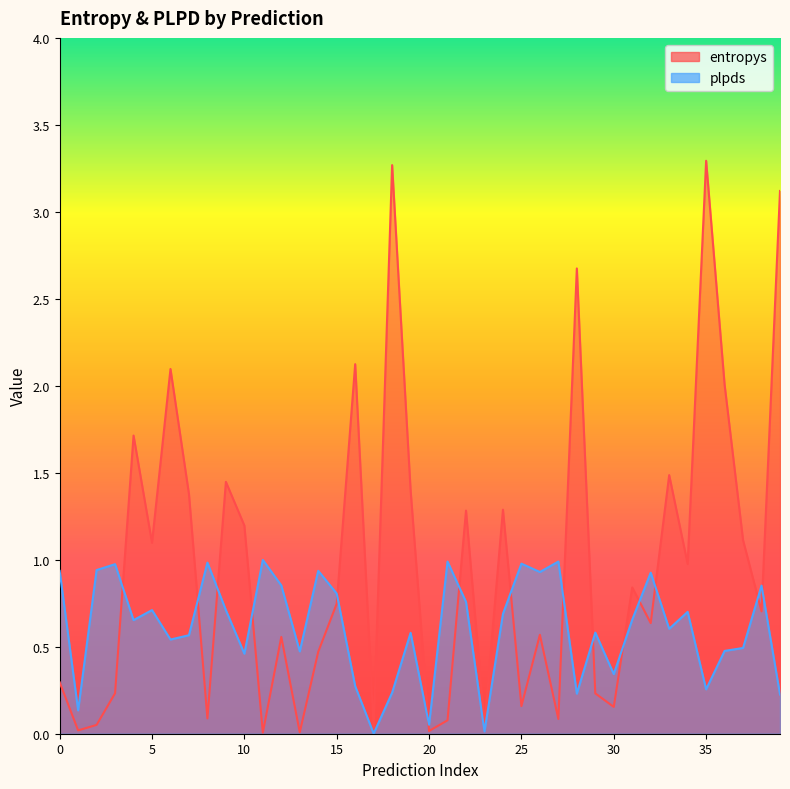

True or false: entropys and plpds intersect in this chart.

True